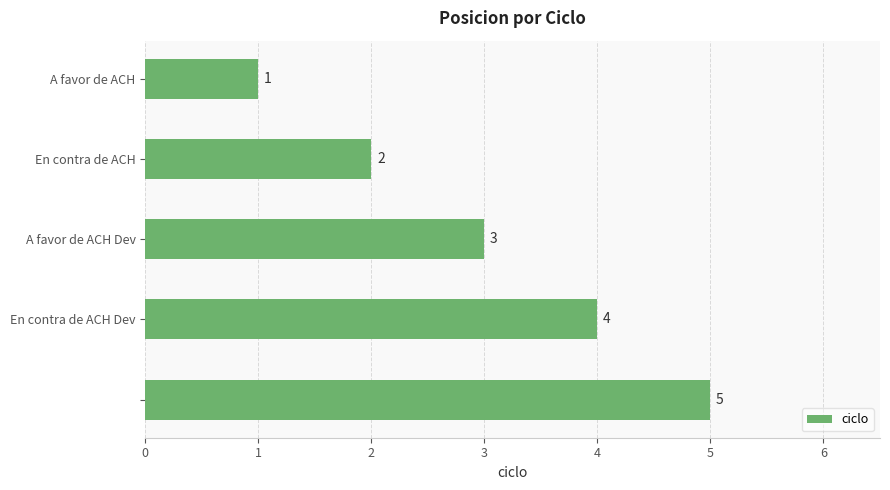

Count the number of categories in the chart.

5